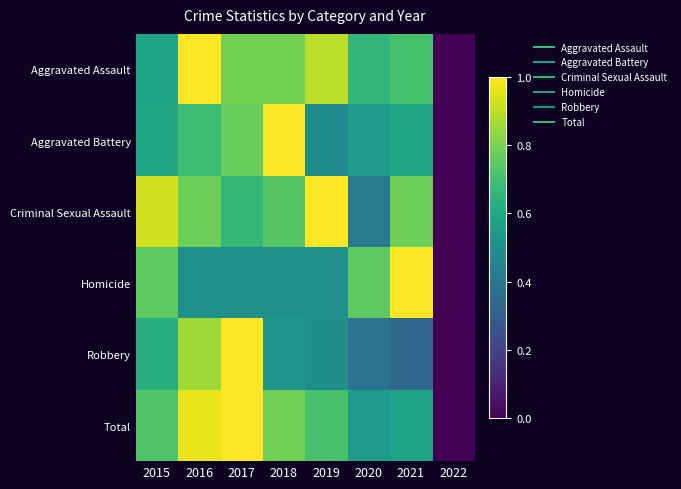

Reading left to right, list all the values displayed in this chart.

Aggravated Assault: 2015=0.6	2016=1.0	2017=0.8	2018=0.8	2019=0.9	2020=0.7	2021=0.7	2022=0.0
Aggravated Battery: 2015=0.6	2016=0.7	2017=0.8	2018=1.0	2019=0.5	2020=0.5	2021=0.6	2022=0.0
Criminal Sexual Assault: 2015=0.9	2016=0.8	2017=0.7	2018=0.7	2019=1.0	2020=0.4	2021=0.8	2022=0.0
Homicide: 2015=0.8	2016=0.5	2017=0.5	2018=0.5	2019=0.5	2020=0.8	2021=1.0	2022=0.0
Robbery: 2015=0.6	2016=0.9	2017=1.0	2018=0.5	2019=0.5	2020=0.4	2021=0.3	2022=0.0
Total: 2015=0.7	2016=1.0	2017=1.0	2018=0.8	2019=0.7	2020=0.5	2021=0.6	2022=0.0